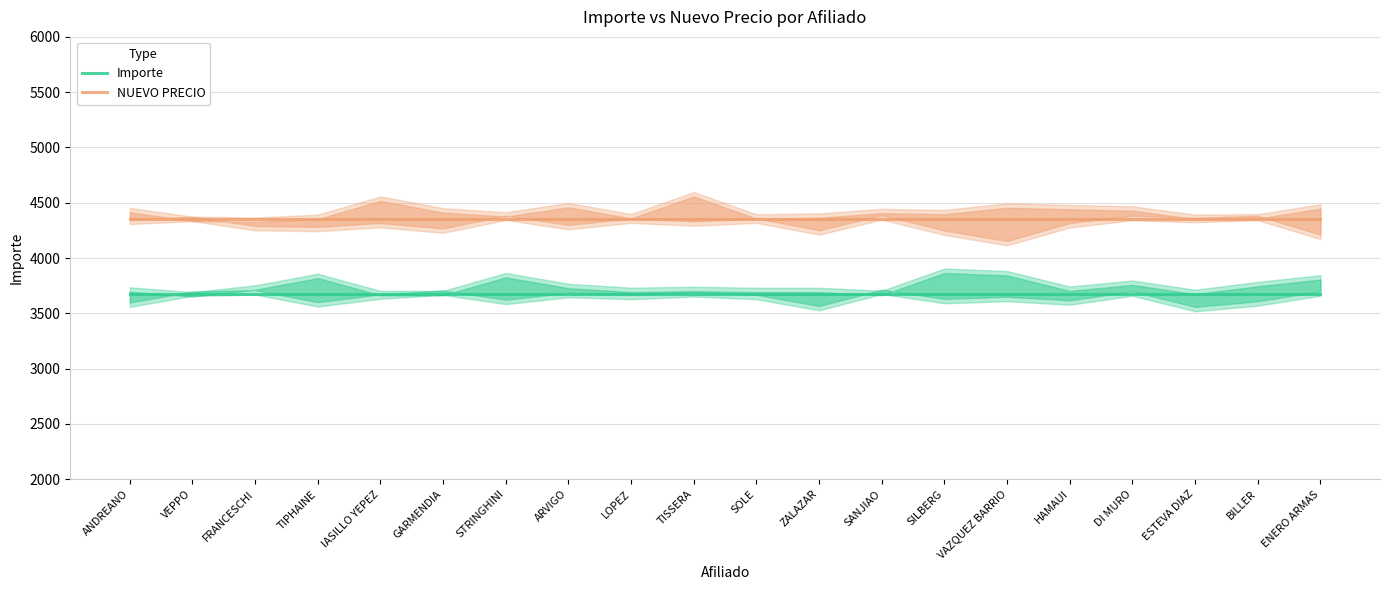

What are all the series names shown in the legend?

Importe, NUEVO PRECIO